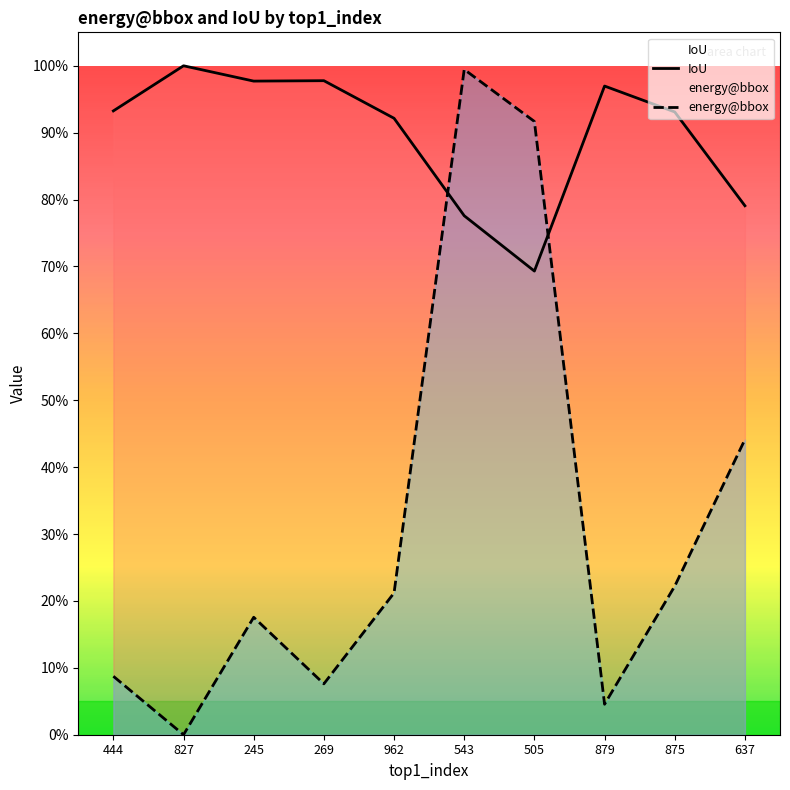

Which series has the widest spread of values?

energy@bbox